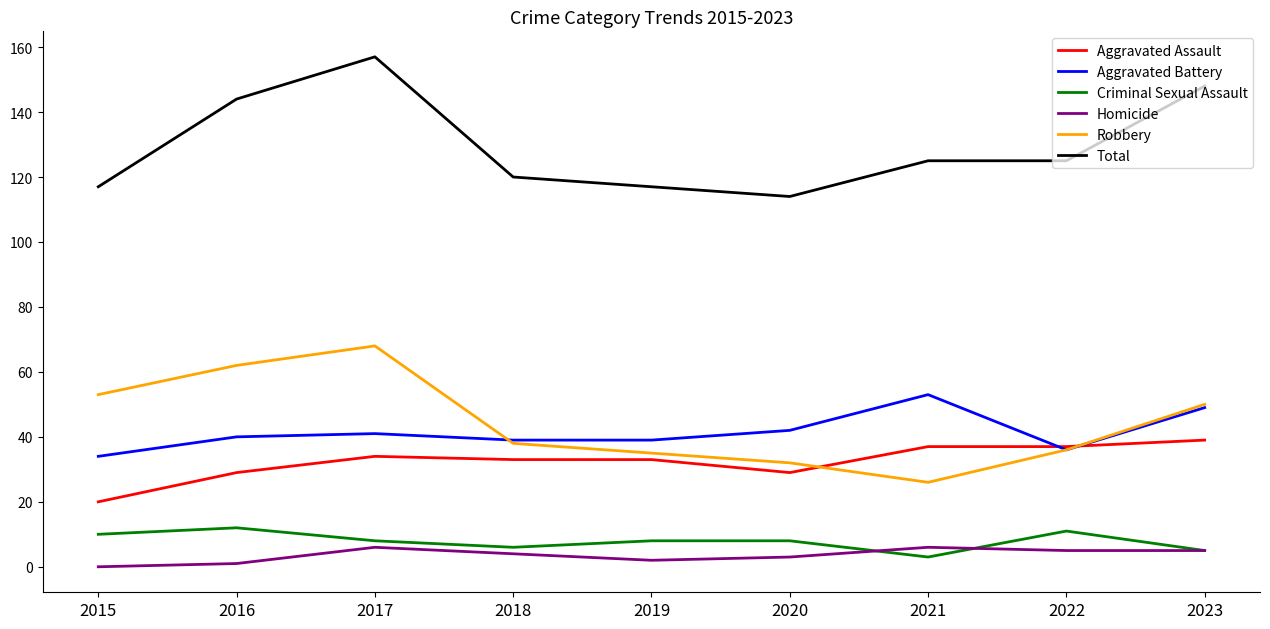

List the series in order of their peak value, lowest first.

Homicide, Criminal Sexual Assault, Aggravated Assault, Aggravated Battery, Robbery, Total